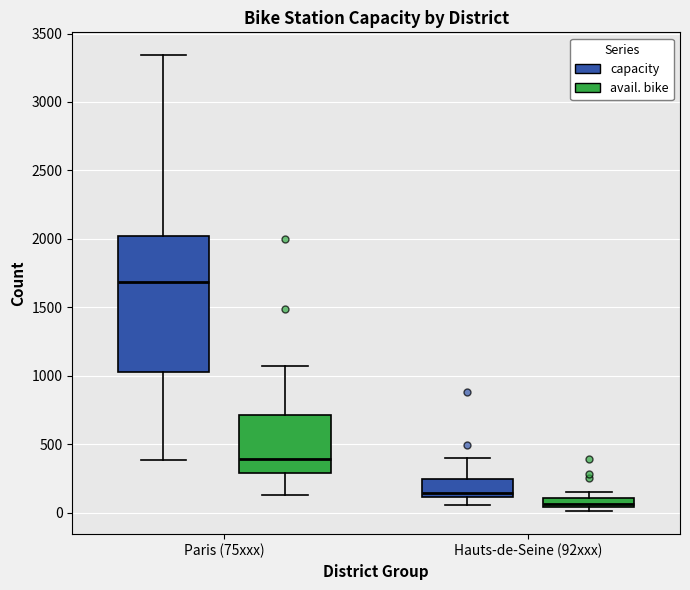

Comparing the boxes themselves (not the whiskers), which one is the tallest?

Paris (75xxx) (capacity)